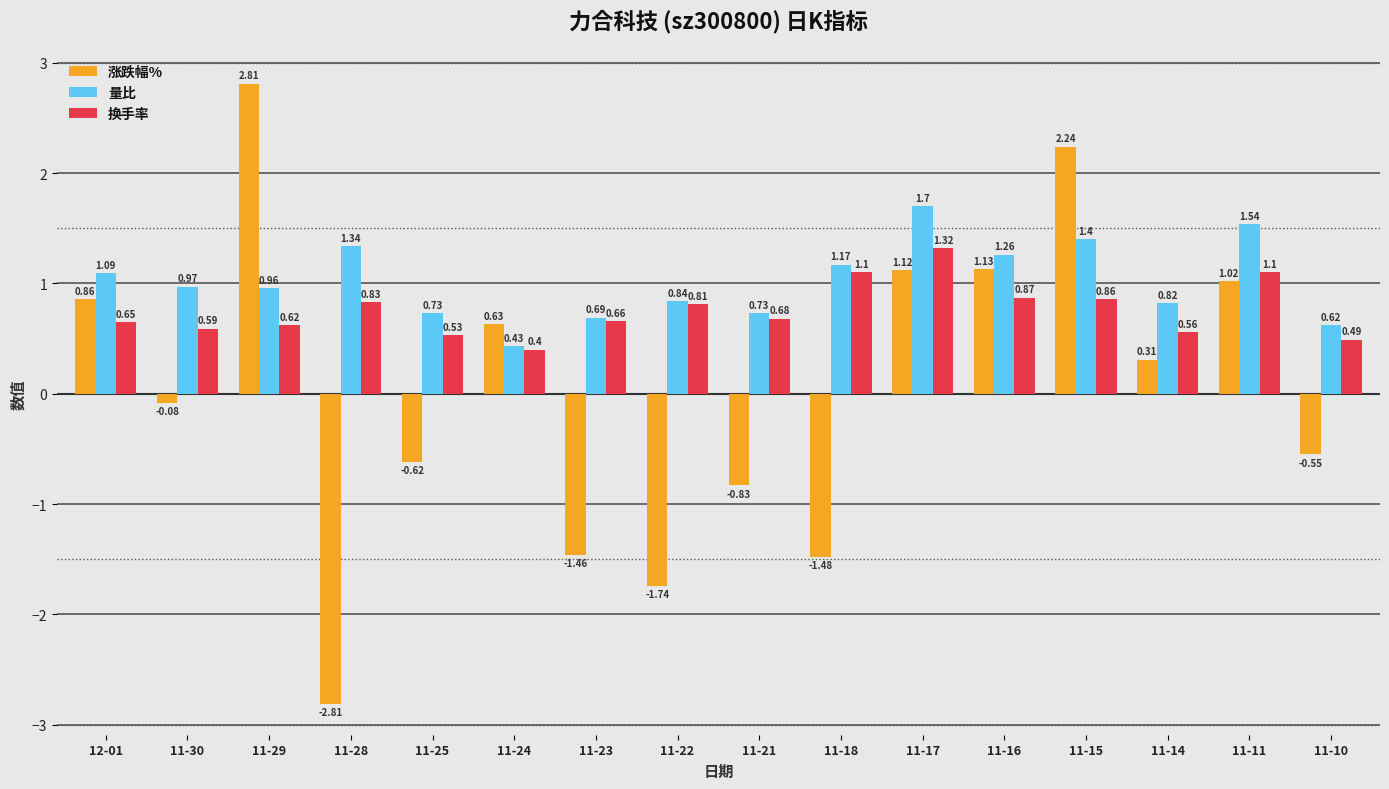

What is the difference between the 涨跌幅% values at 11-18 and 11-29?

4.3